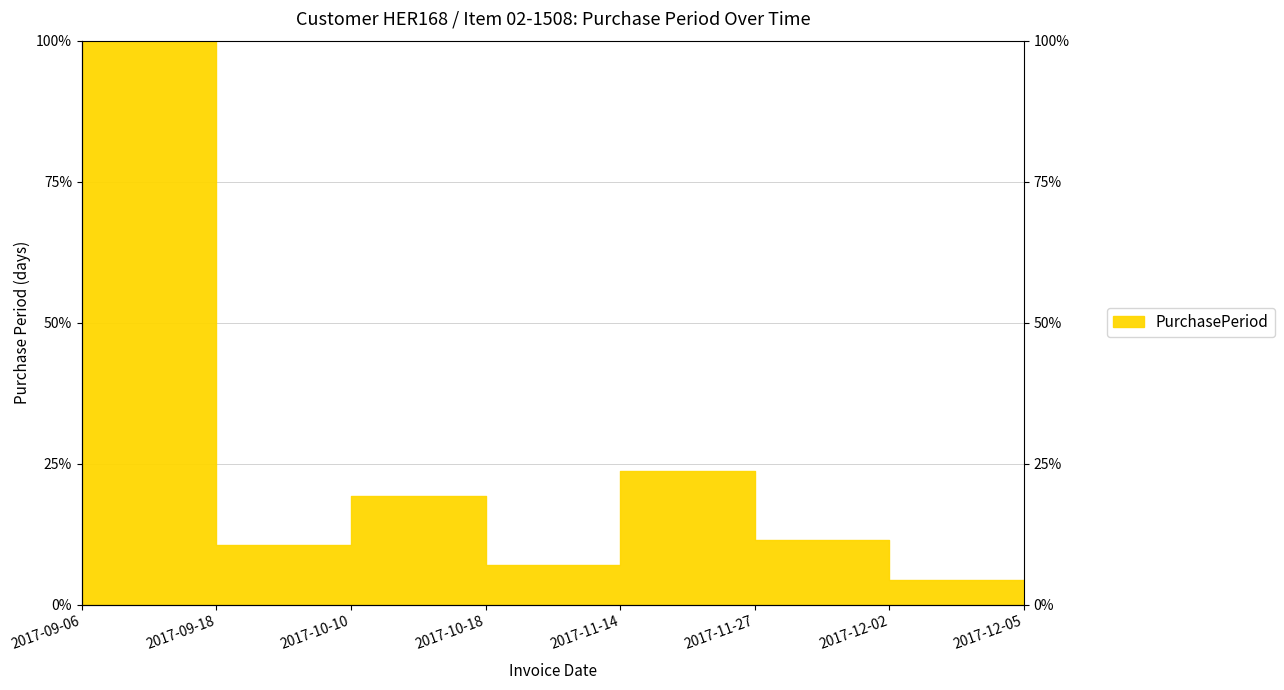

What is the sum of the values at 2017-12-02 and 2017-11-14?

28.1